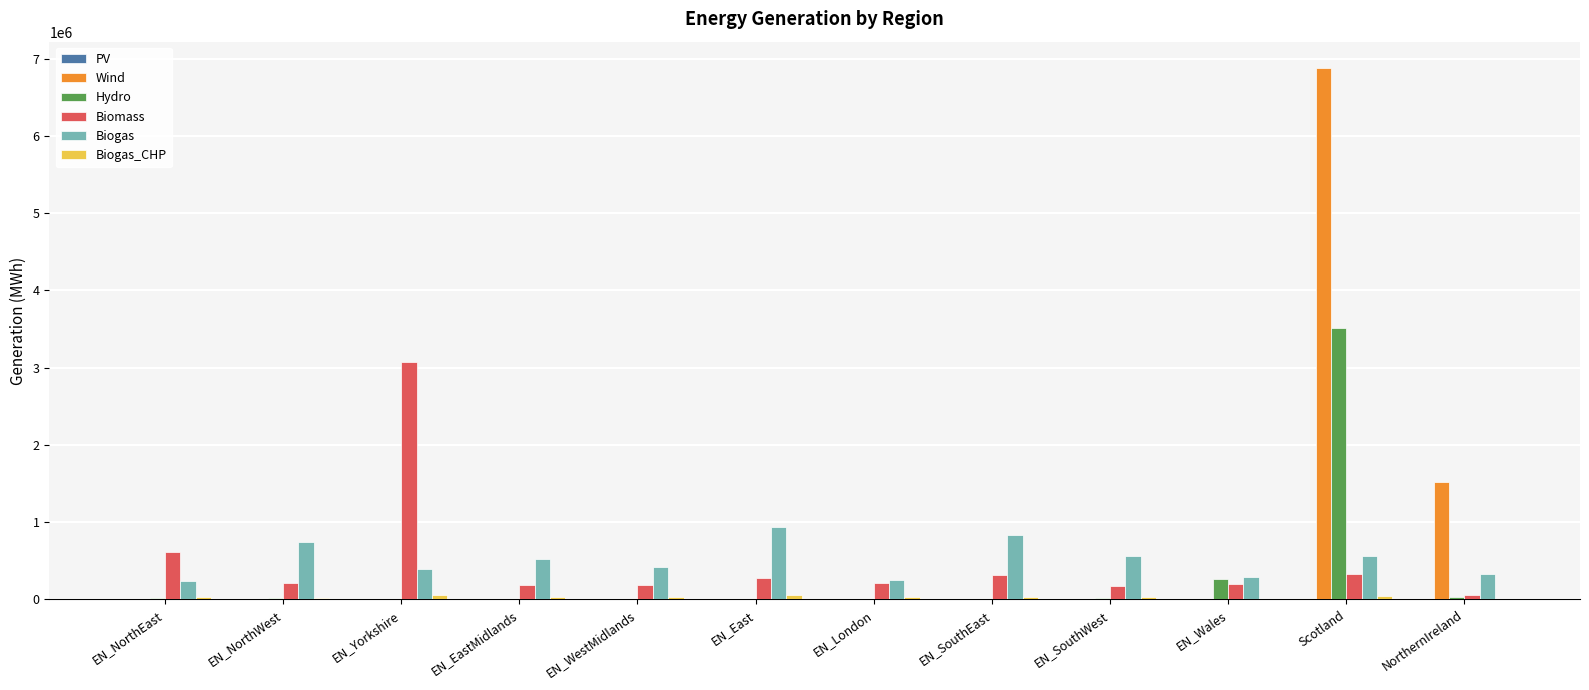

Is it true that Hydro equals 6254021.8 at Scotland?

False